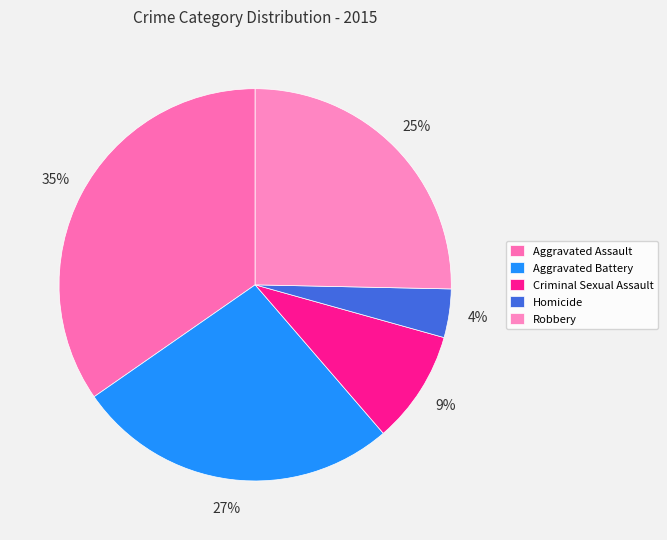

Is it true that Homicide is 4% of the pie?

True